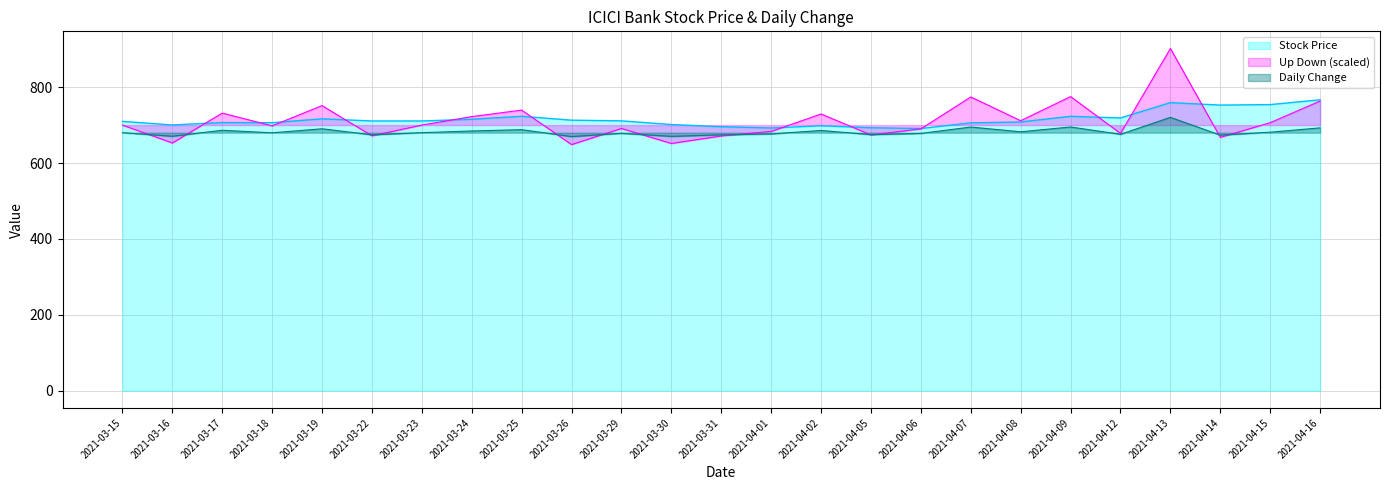

What is the highest value of the Up Down series?

901.9